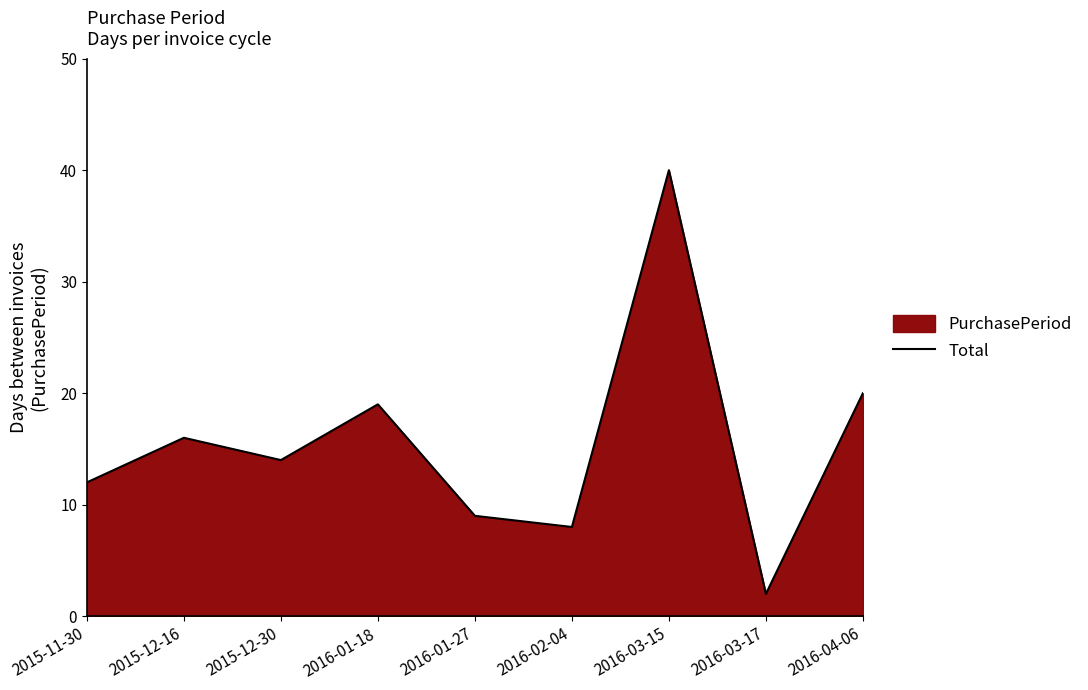

What is the label of the 3rd point from the left?

2015-12-30